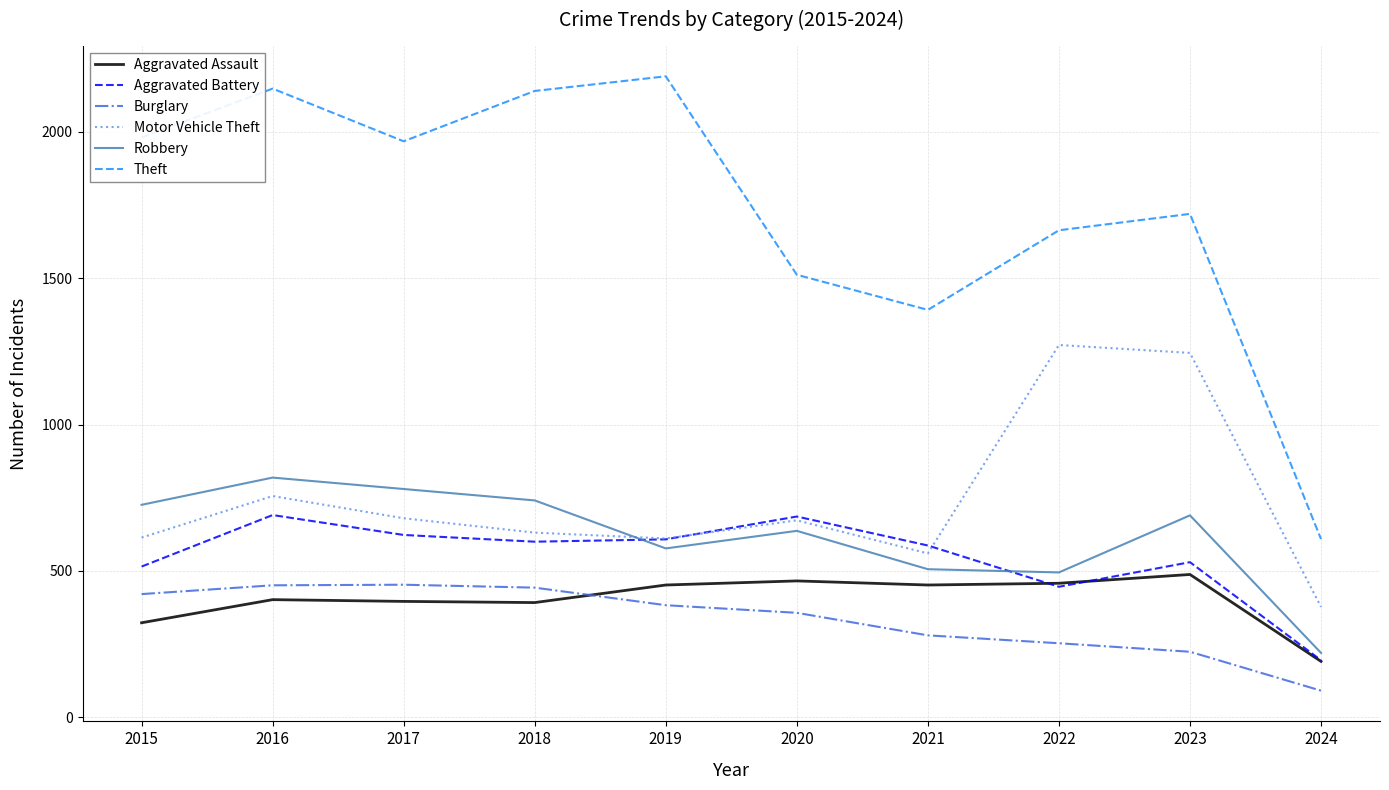

Which series has the widest spread of values?

Theft